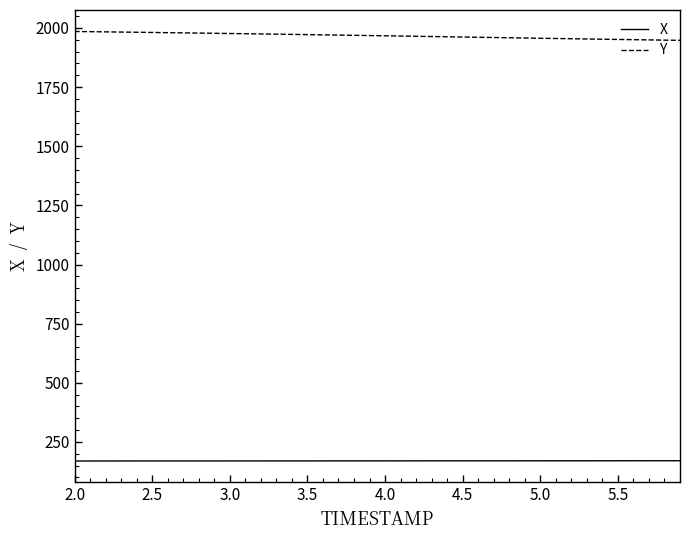

Which series has the largest total across all categories?

Y